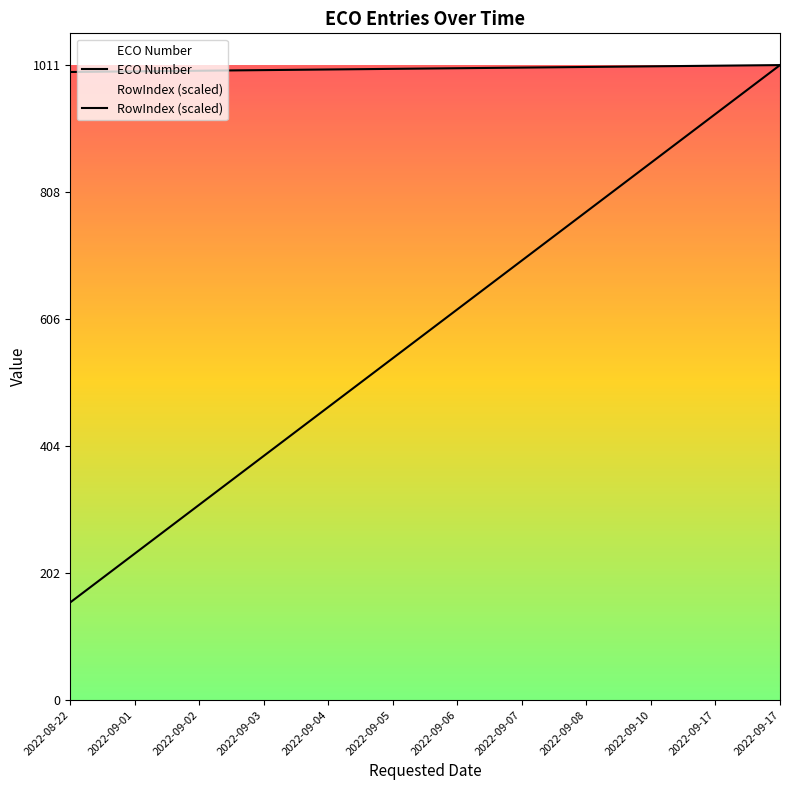

Reading left to right, transcribe all the data shown in this chart.

ECO Number: 2022-08-22=1000.0	2022-09-01=1001.0	2022-09-02=1002.0	2022-09-03=1003.0	2022-09-04=1004.0	2022-09-05=1005.0	2022-09-06=1006.0	2022-09-07=1007.0	2022-09-08=1008.0	2022-09-10=1009.0	2022-09-17=1010.0	2022-09-17=1011.0
RowIndex: 2022-08-22=155.5	2022-09-01=233.3	2022-09-02=311.1	2022-09-03=388.8	2022-09-04=466.6	2022-09-05=544.4	2022-09-06=622.2	2022-09-07=699.9	2022-09-08=777.7	2022-09-10=855.5	2022-09-17=933.2	2022-09-17=1011.0